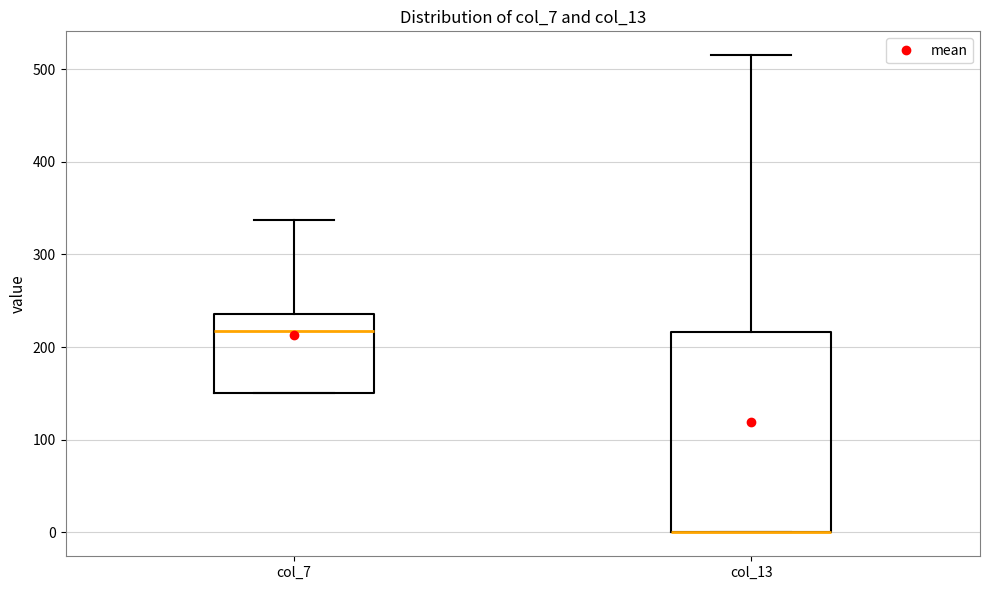

Where is the lower edge of the box for col_13 on the y-axis? The values are not printed on the chart, so give them approximately, as read against the axis.

0